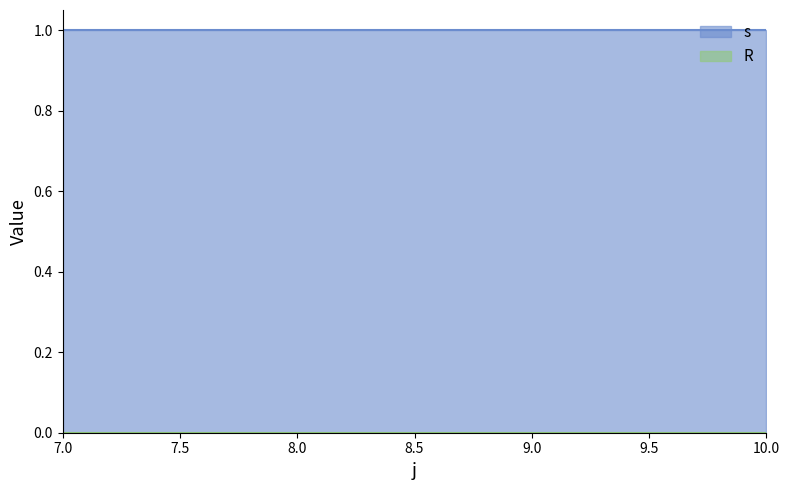

Is the value of s at 7 greater than the value of R at 10?

Yes